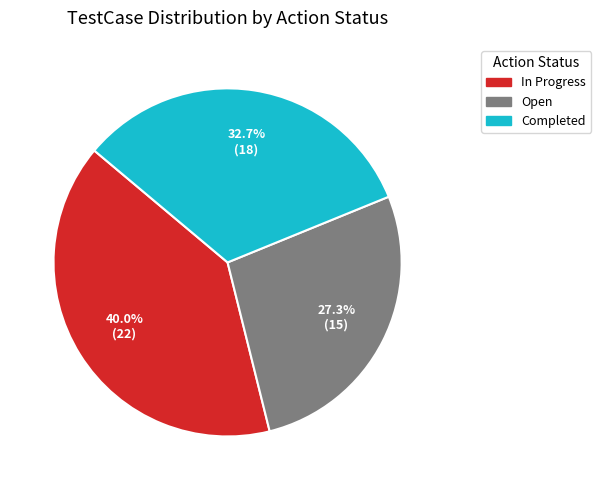

Is there any slice that represents more than half of the pie?

No